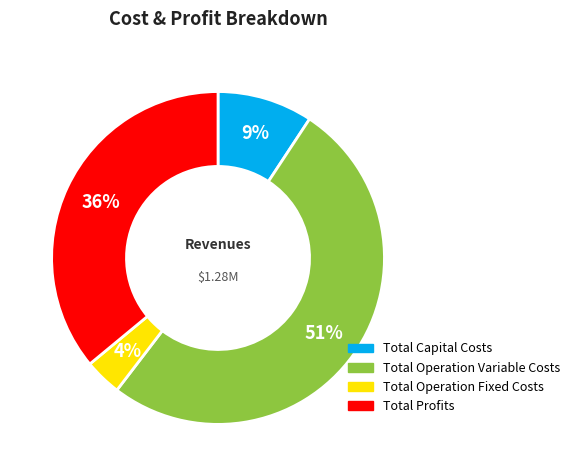

How many segments does this pie chart have?

4